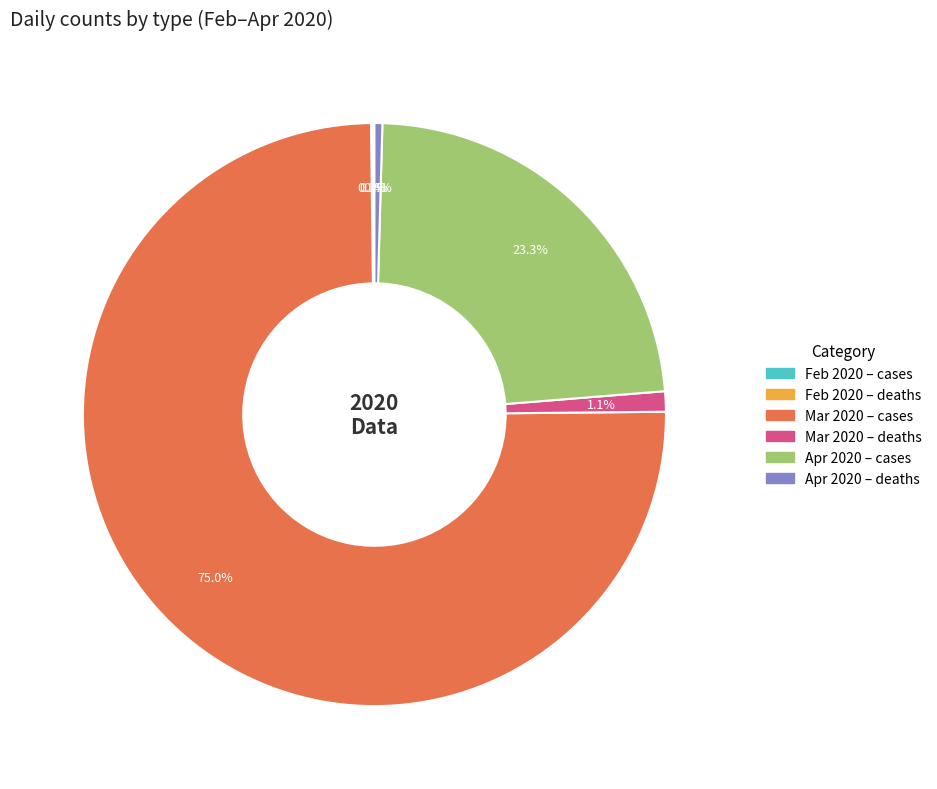

To the nearest percent, what is the average slice percentage?

17%